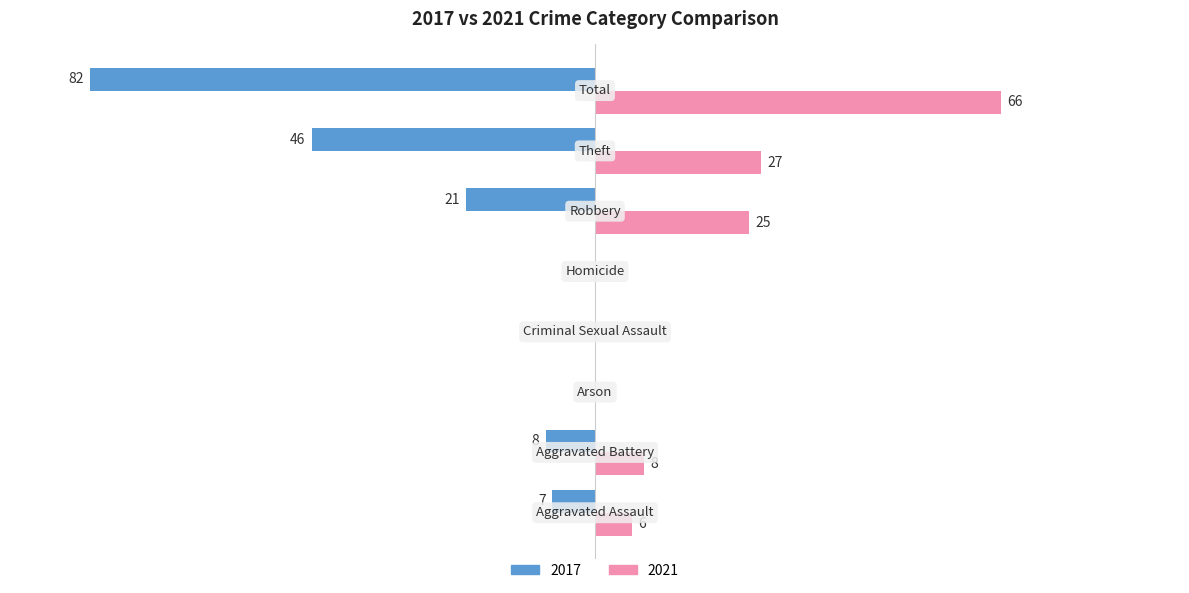

What is the highest value of the 2021 series?

66